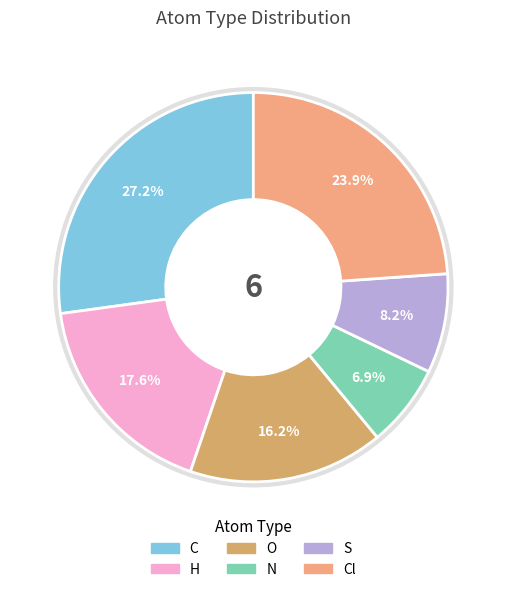

Does any single category account for the majority?

No